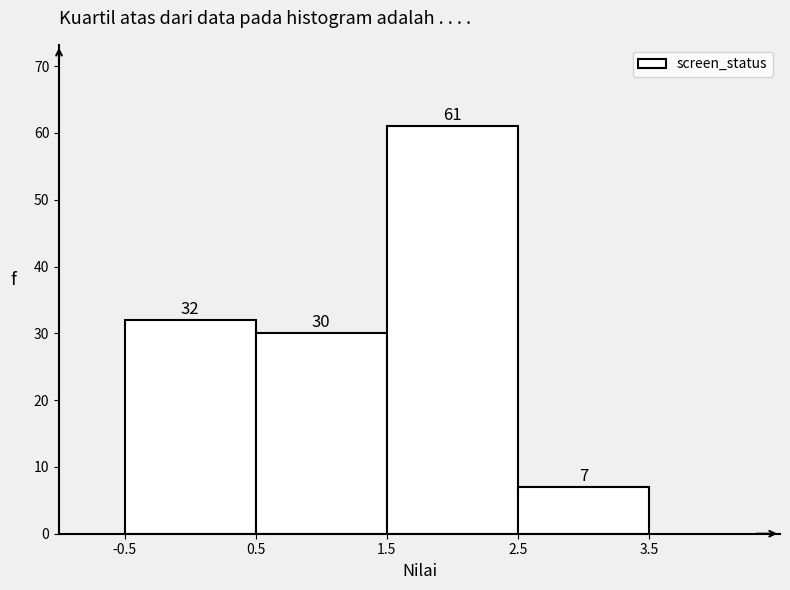

Reading left to right, list every bar in this chart as the range it spans on the x-axis followed by its height.

-0.5 to 0.5: 32
0.5 to 1.5: 30
1.5 to 2.5: 61
2.5 to 3.5: 7